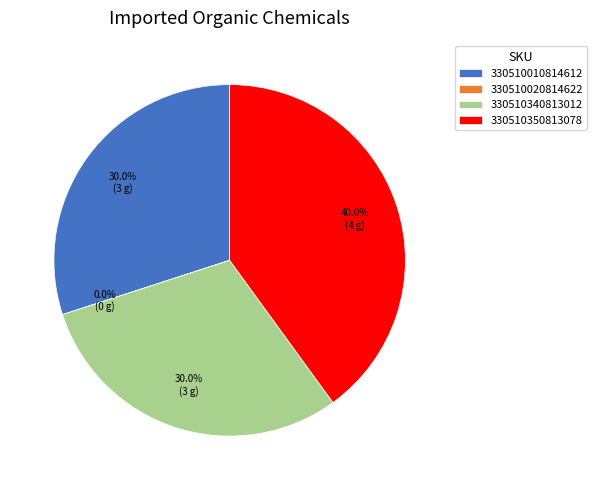

What portion of the pie excludes 330510350813078?

60.0%